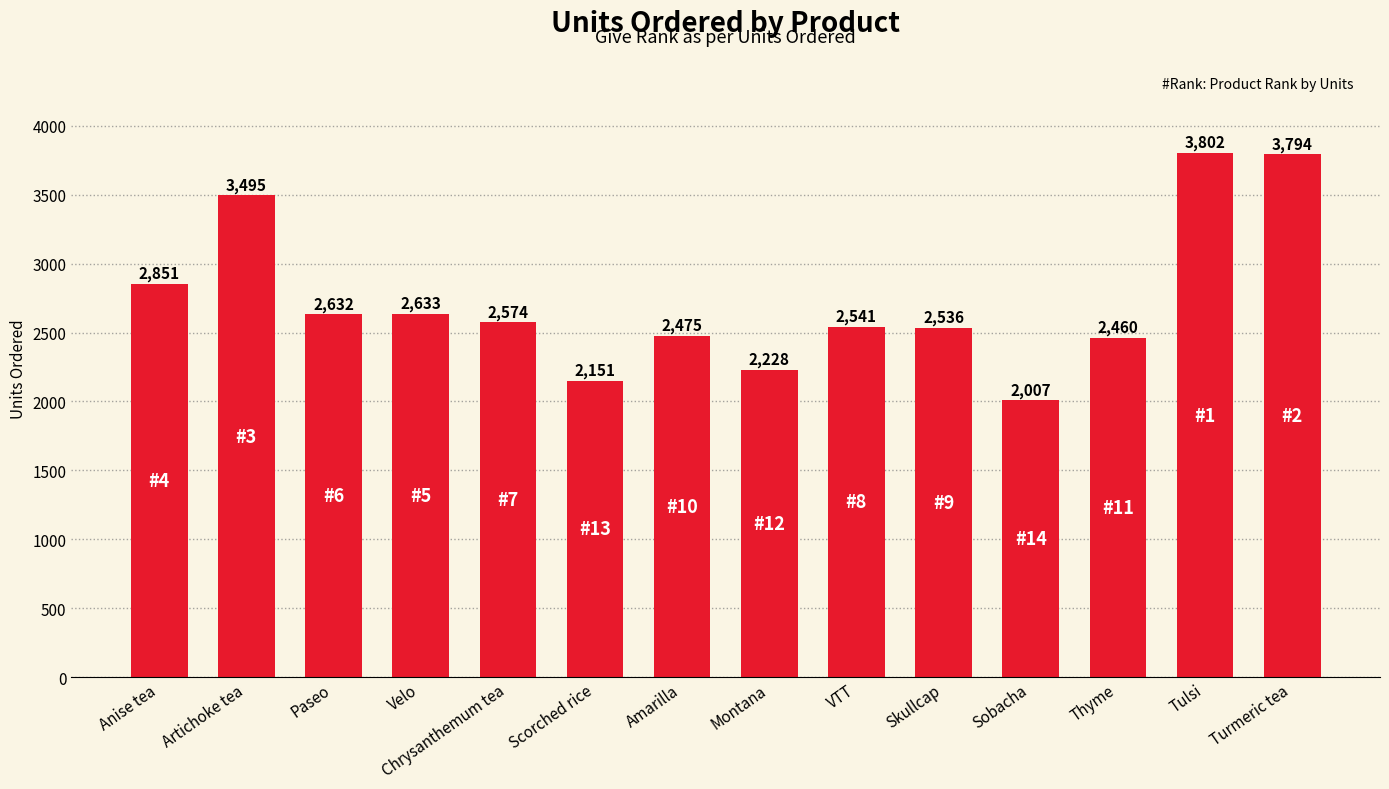

What is the change in value from Chrysanthemum tea to Thyme?

-114.0